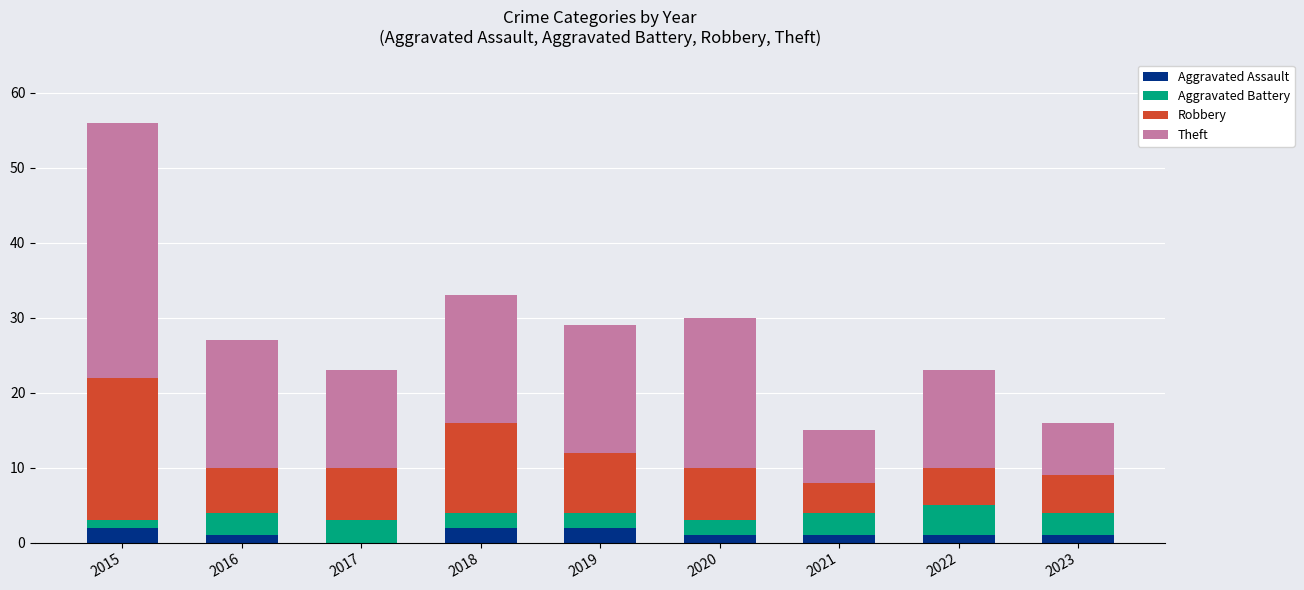

Are the bars horizontal?

No